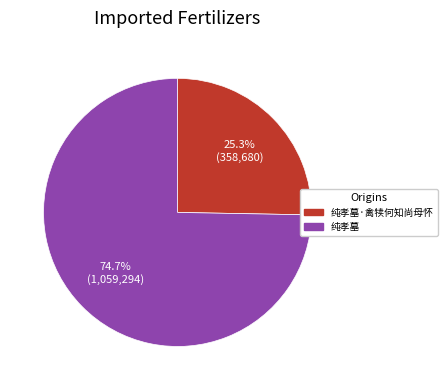

Rank the categories by value from lowest to highest.

纯孝墓·禽犊何知尚母怀, 纯孝墓